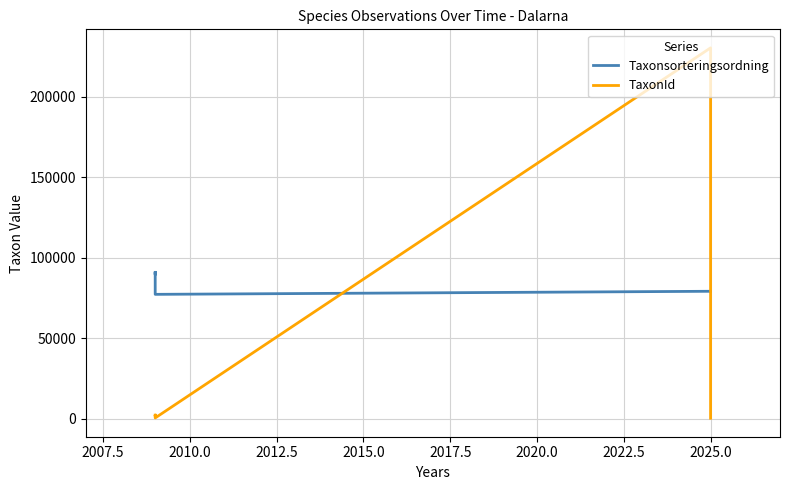

What is the highest value of the TaxonId series?

230405